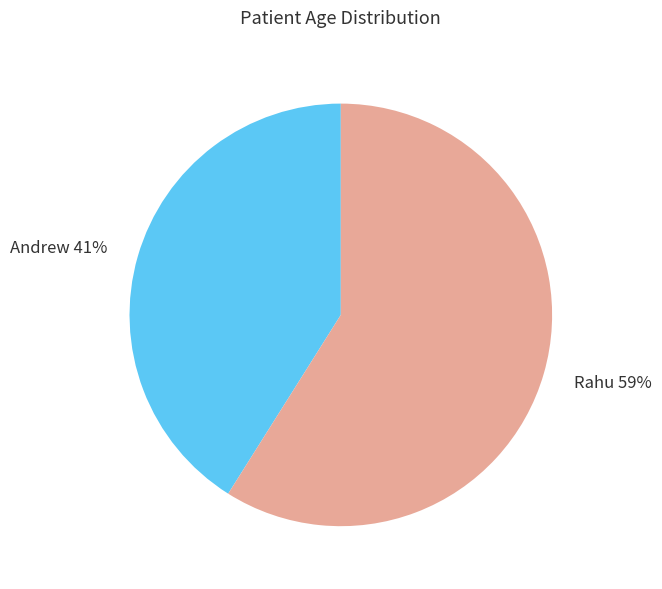

How many segments does this pie chart have?

2